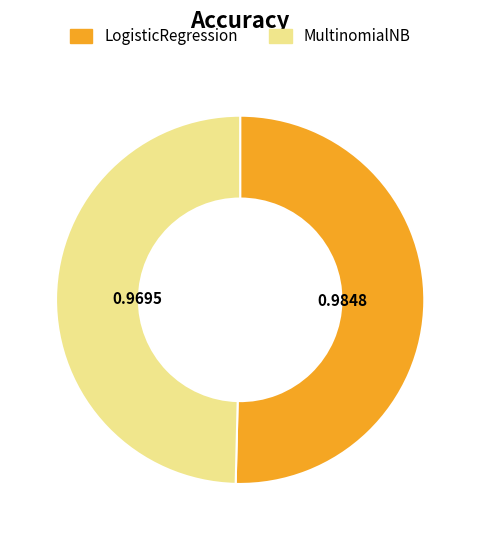

Do LogisticRegression and MultinomialNB together represent more than half of the pie?

Yes